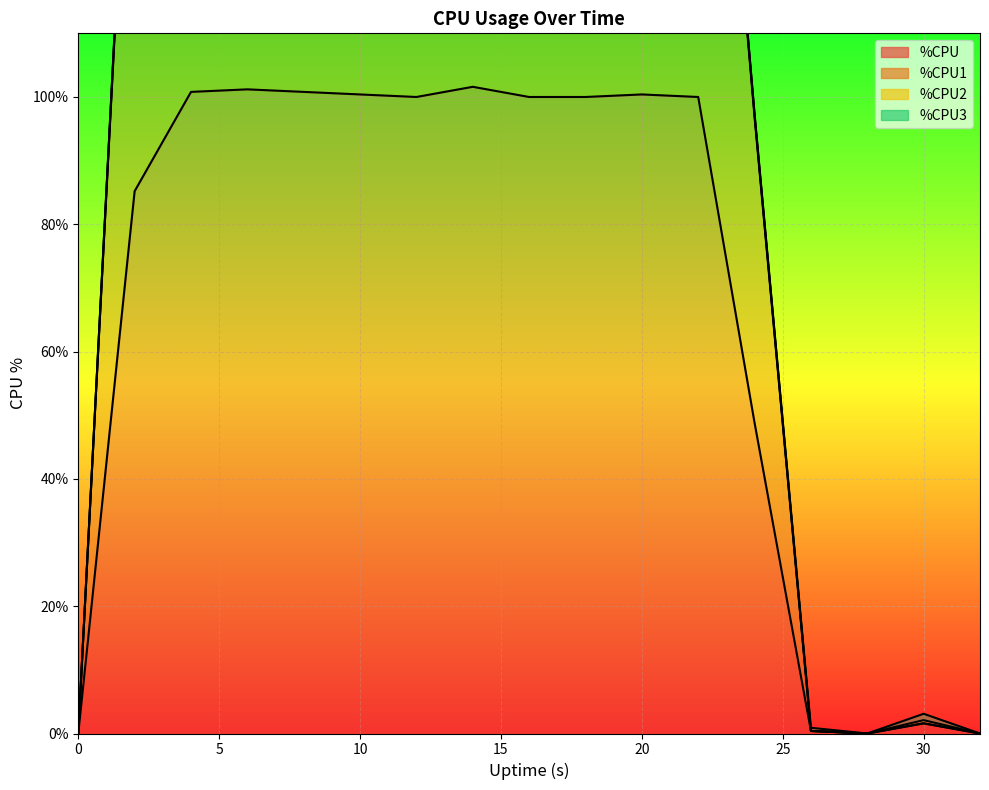

In %CPU1, how many points are lower than both neighbors (excluding endpoints)?

2